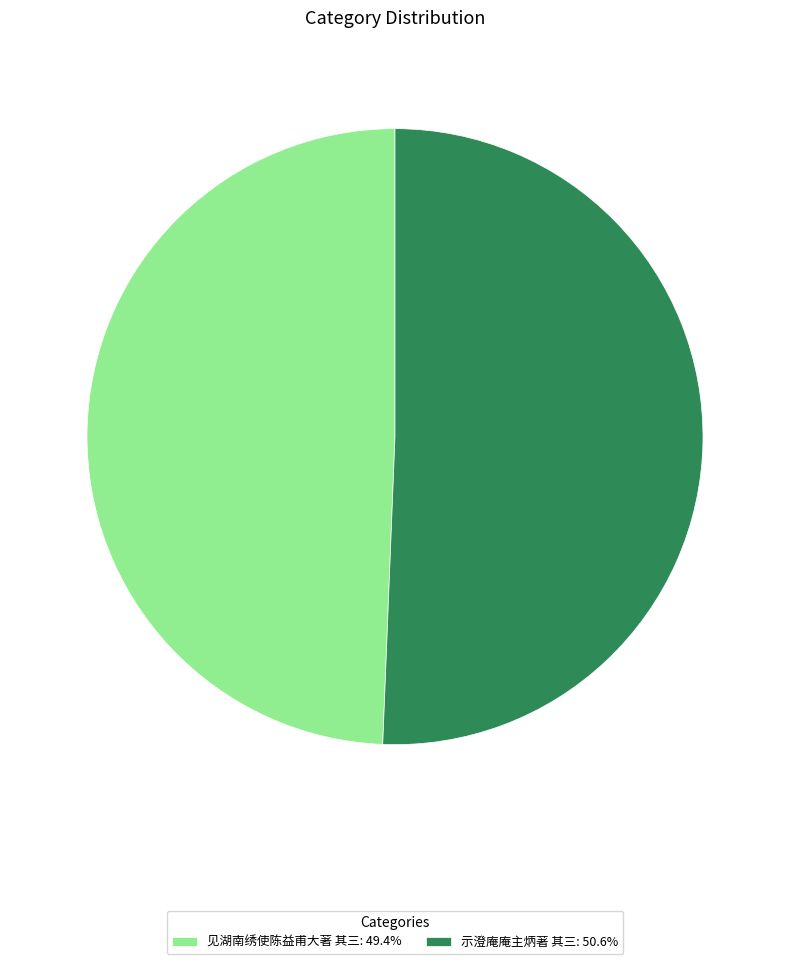

Is the sum of 见湖南绣使陈益甫大著 其三: 49.4% and 示澄庵庵主炳著 其三: 50.6% greater than half?

Yes